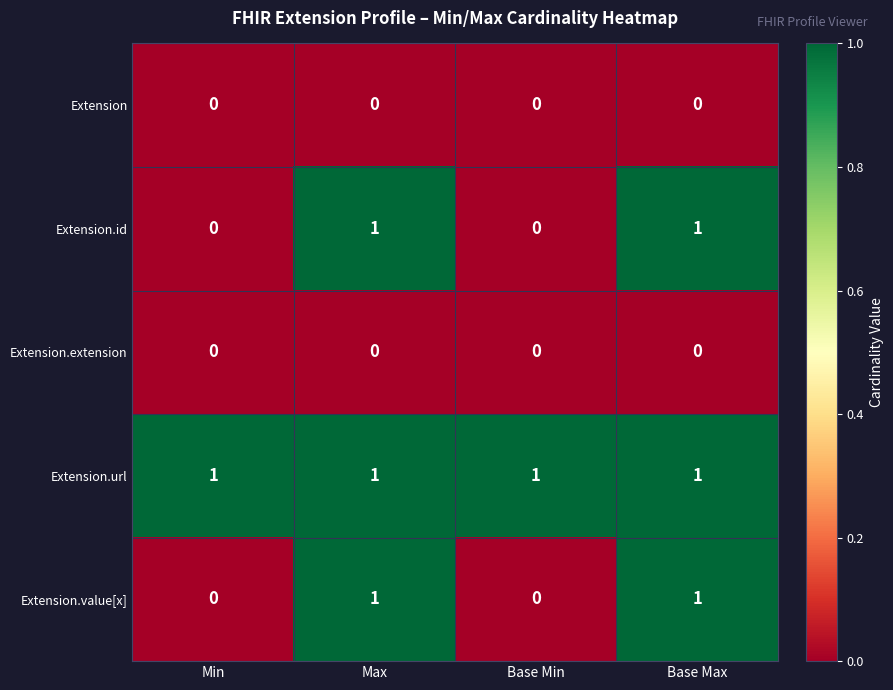

True or false: Extension.value[x] has a value of 1 at Max.

True